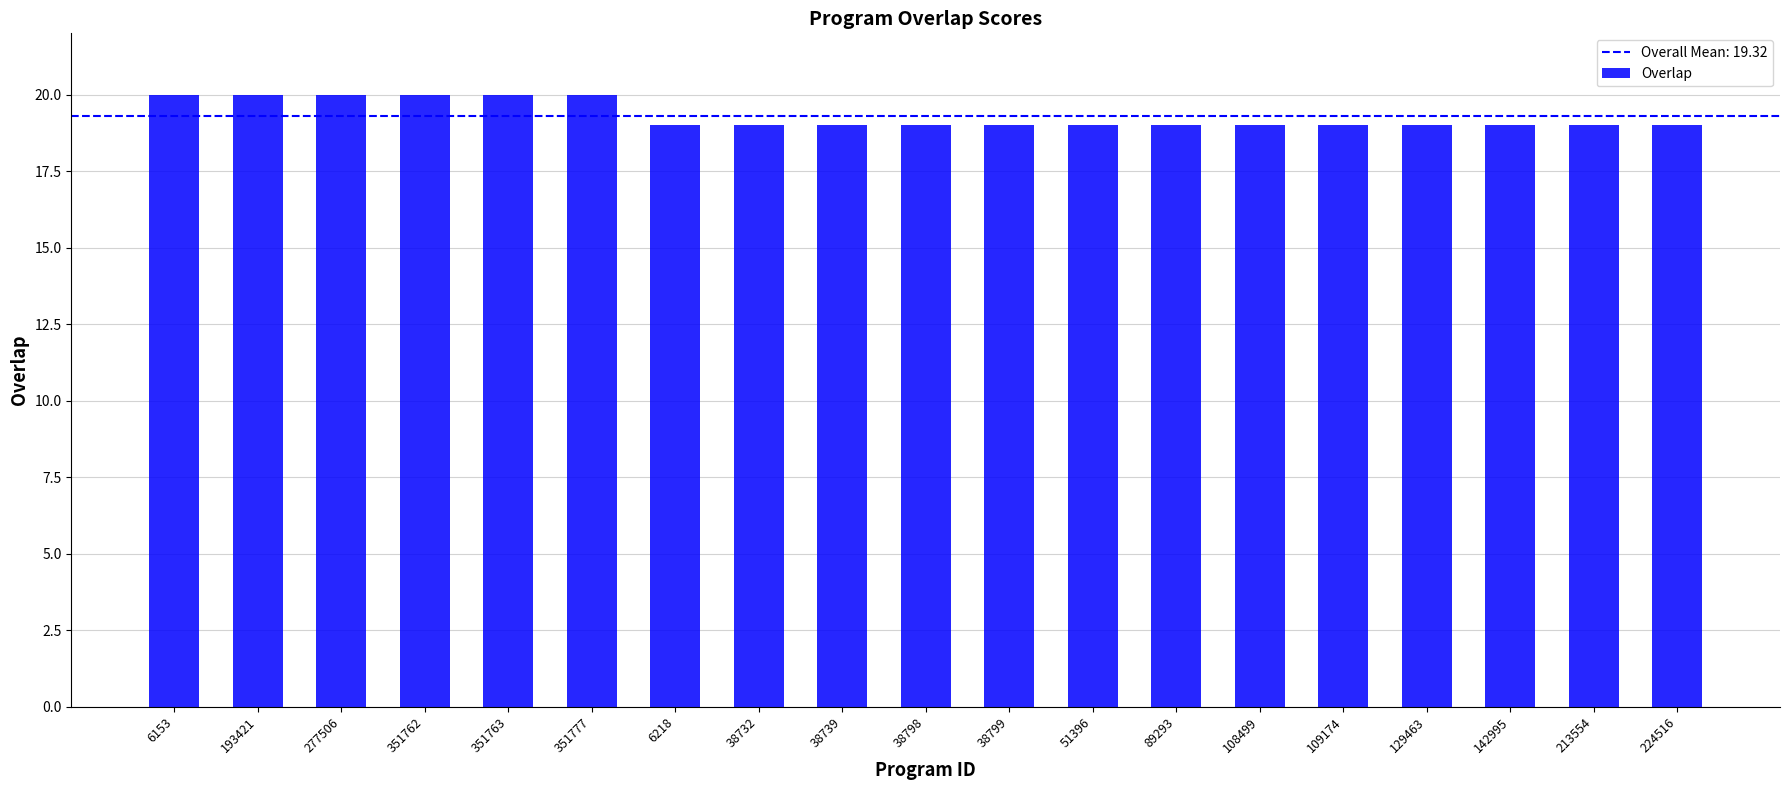

The chart shows a value of 4 at 193421. True or false?

False